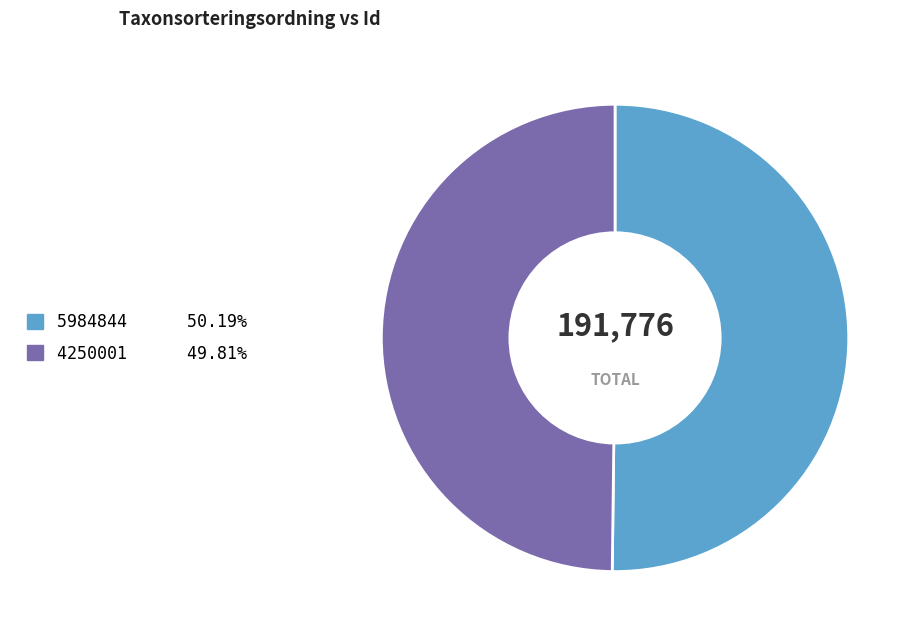

The 5984844 slice represents 41% of the pie. True or false?

False